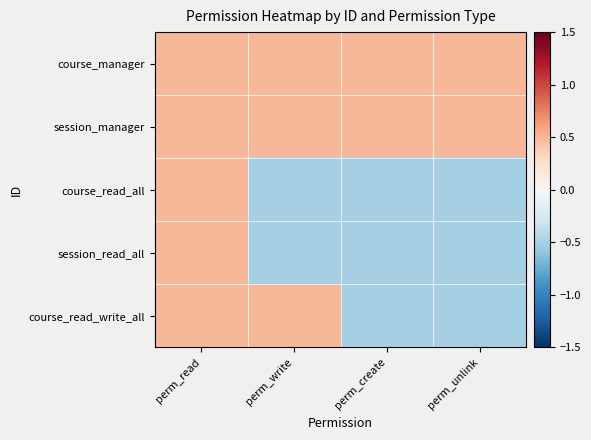

At which category does the chart reach its peak across all series?

perm_read